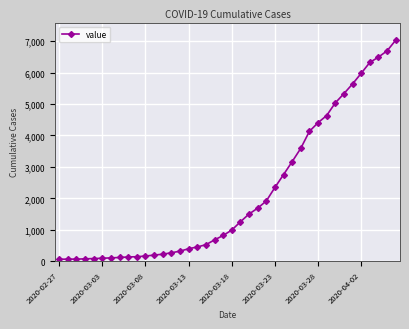

What is the value of the 40th point from the left?

7029